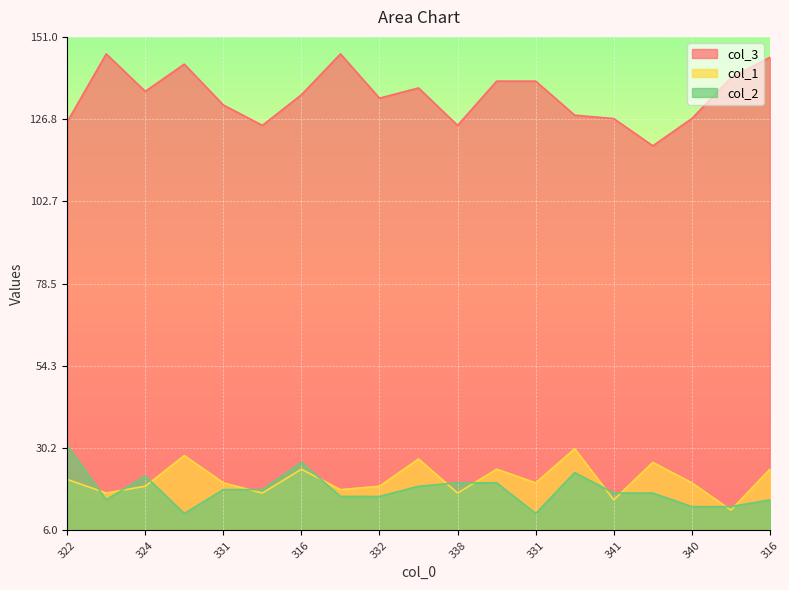

Which category has the highest value across all series?

322